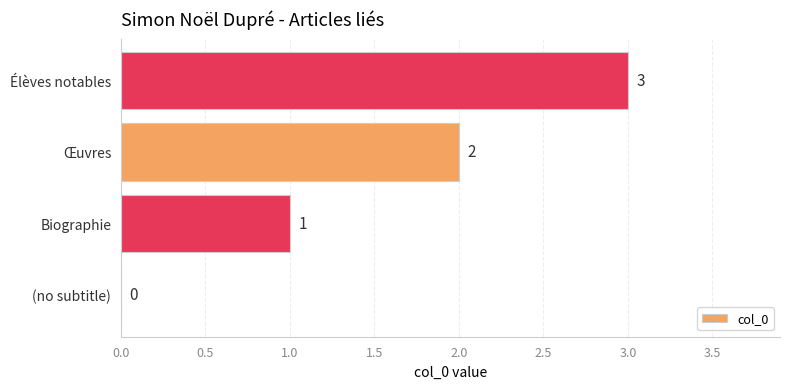

The chart shows a value of 0 at (no subtitle). True or false?

True